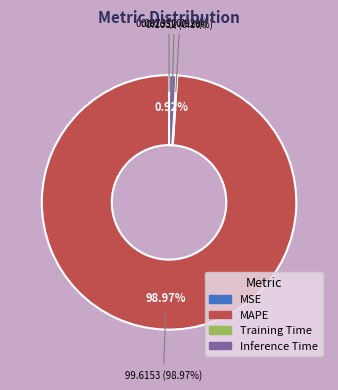

Count the number of slices in the pie.

4